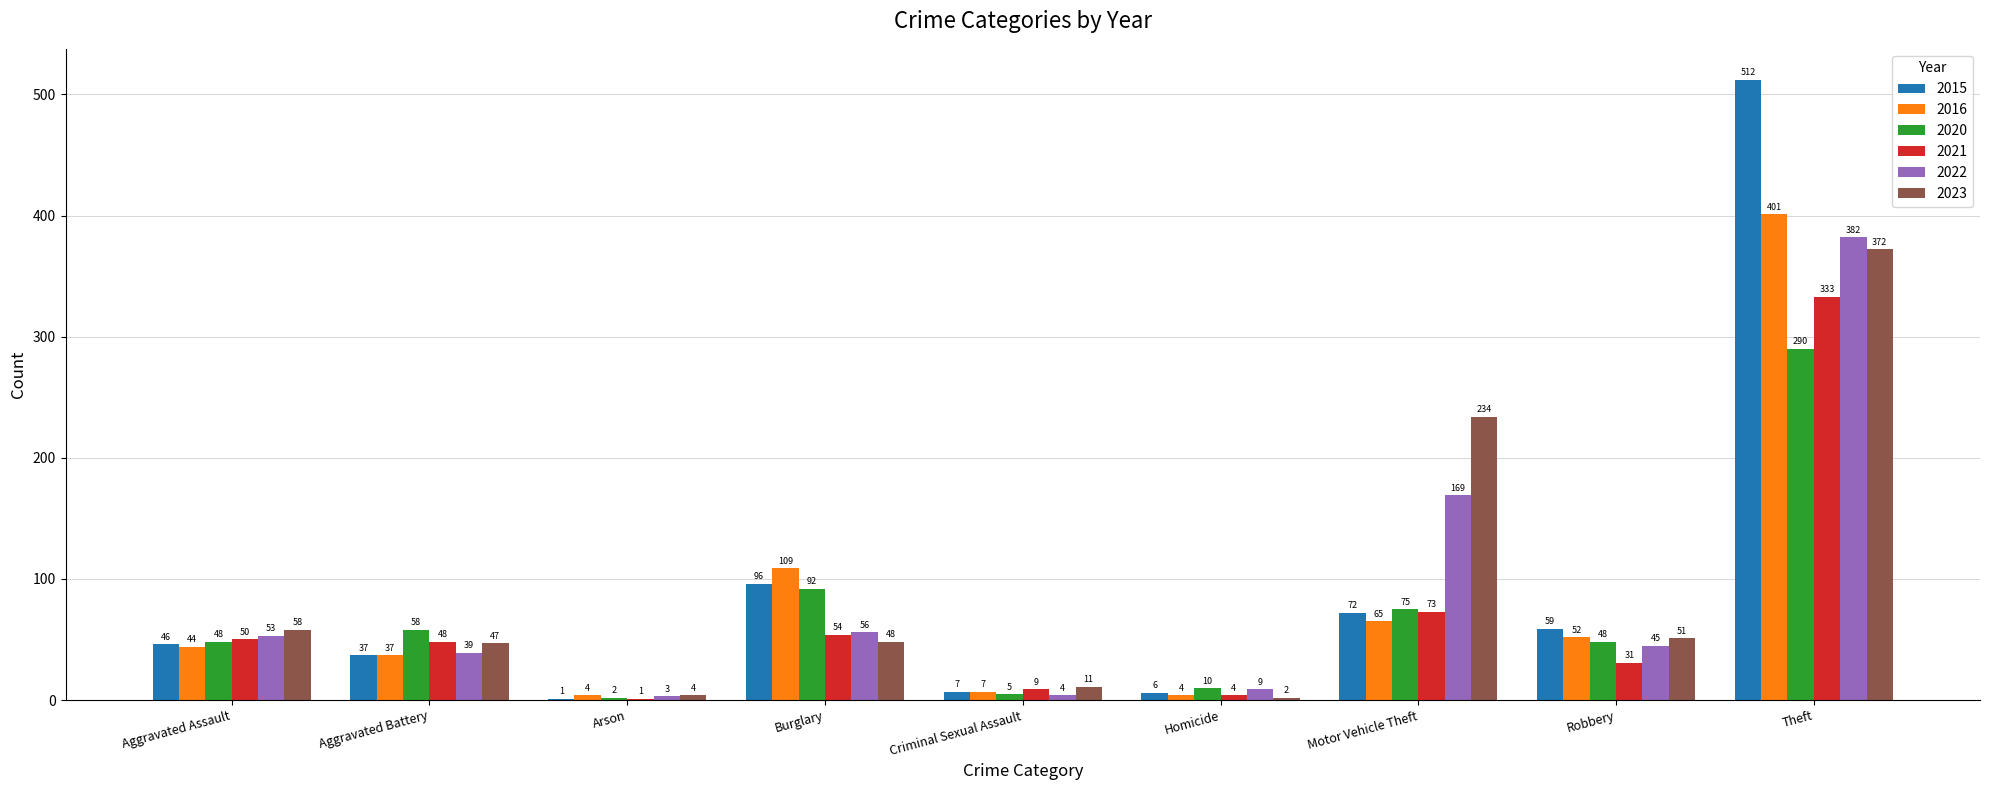

What is the total value across all series at Theft?

2290